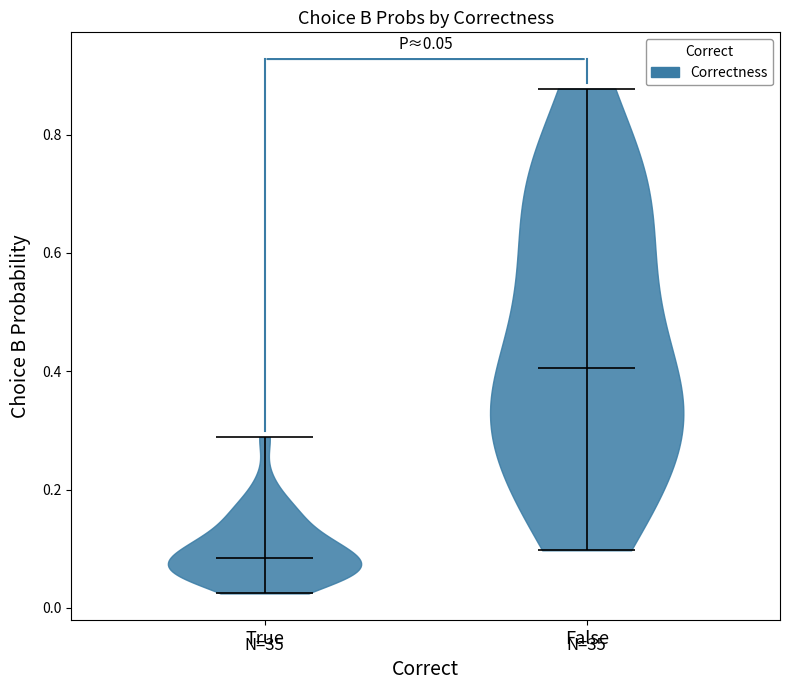

Which violin has the lowest median line?

True